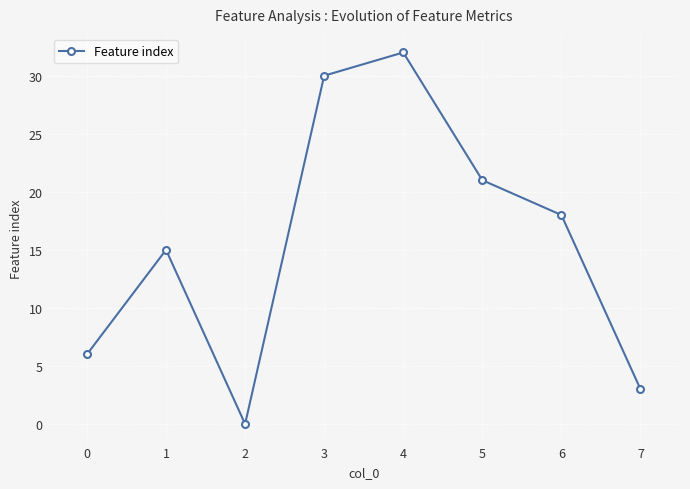

Reading left to right, list all the values displayed in this chart.

6	15	0	30	32	21	18	3